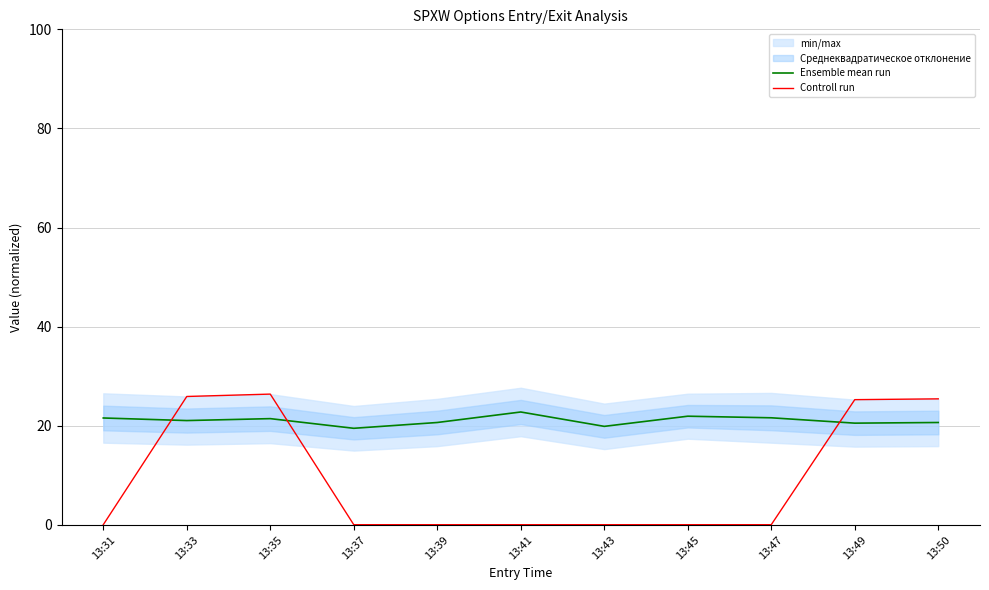

After their last crossing, which series has the higher values: Ensemble mean run or Controll run?

Controll run